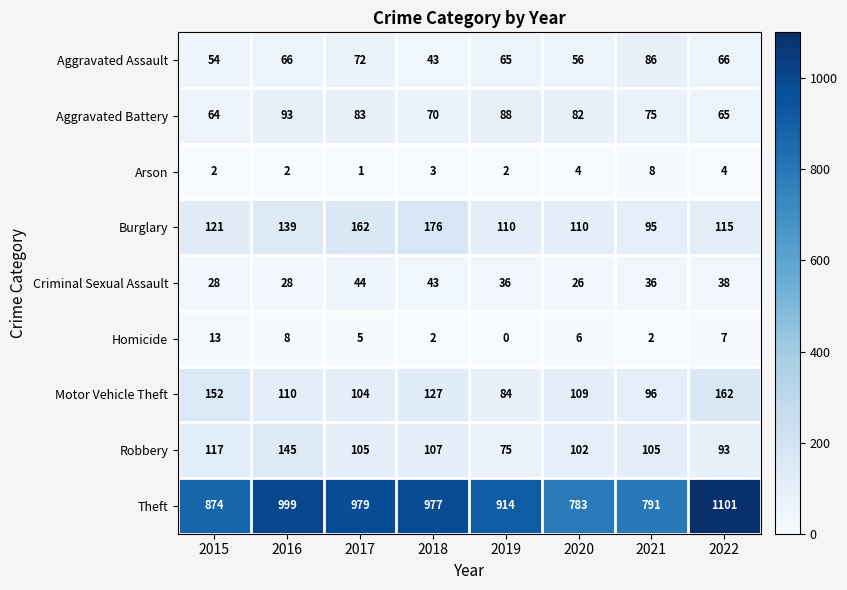

Which series changed the most between 2020 and 2022?

Theft